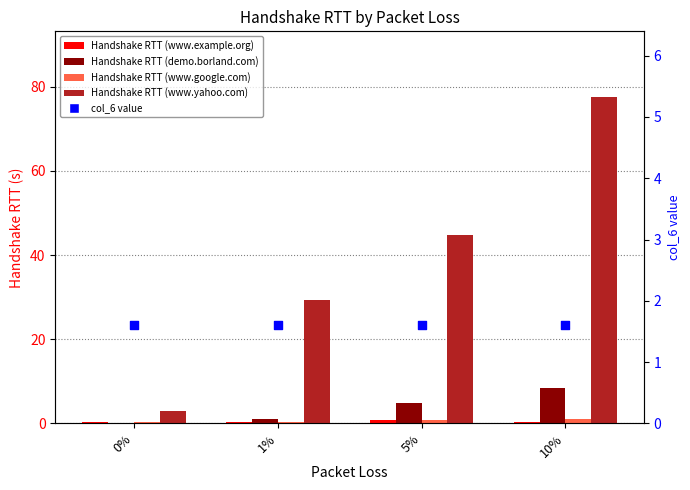

Which series contains the lowest Y value?

Handshake RTT (demo.borland.com)